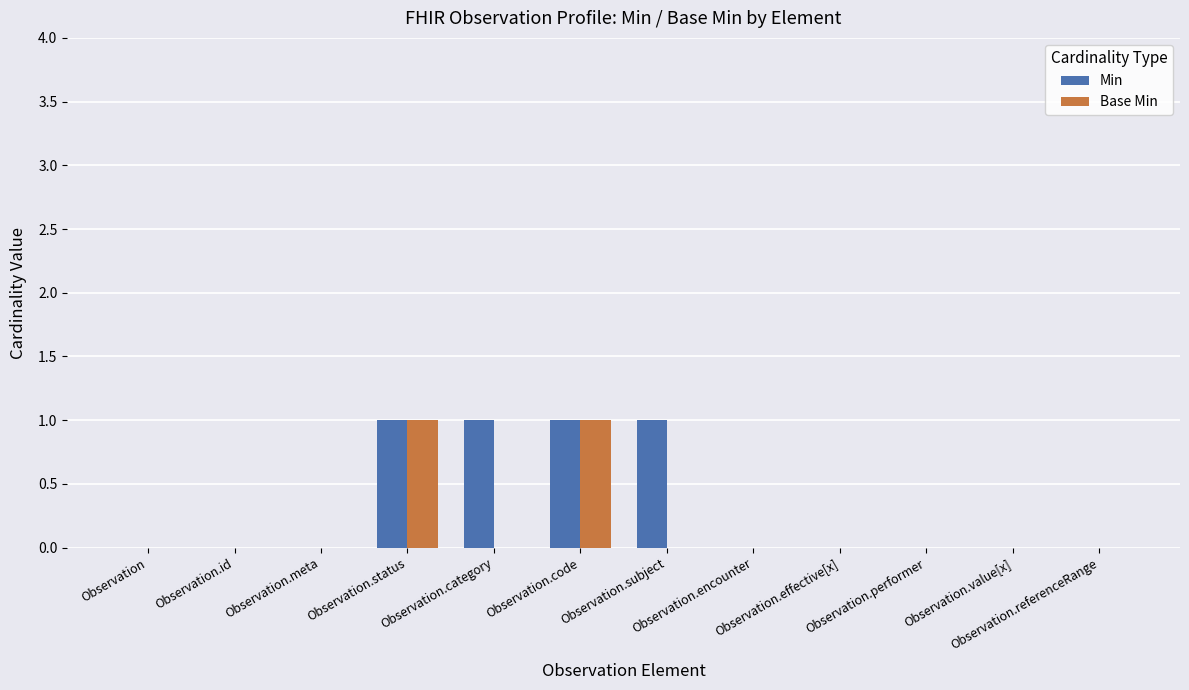

Which series has the largest total across all categories?

Min